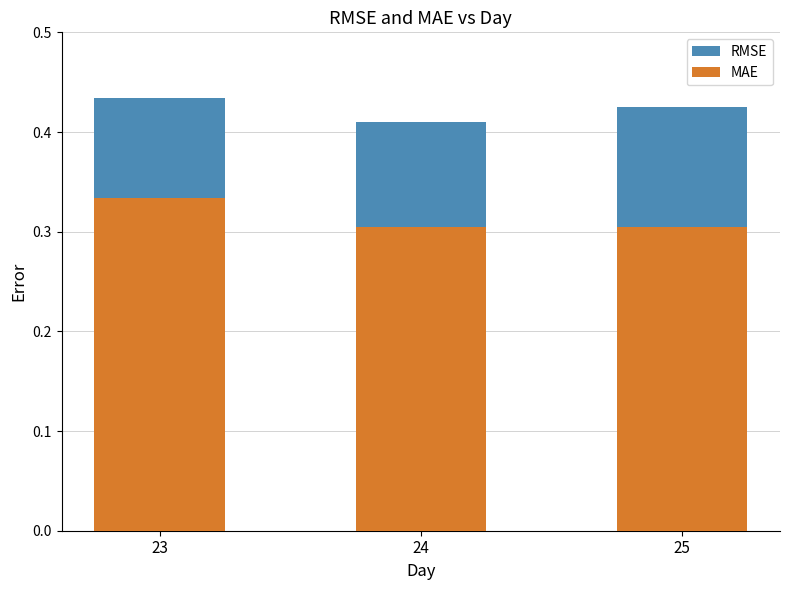

What is the highest value of the RMSE series?

0.4